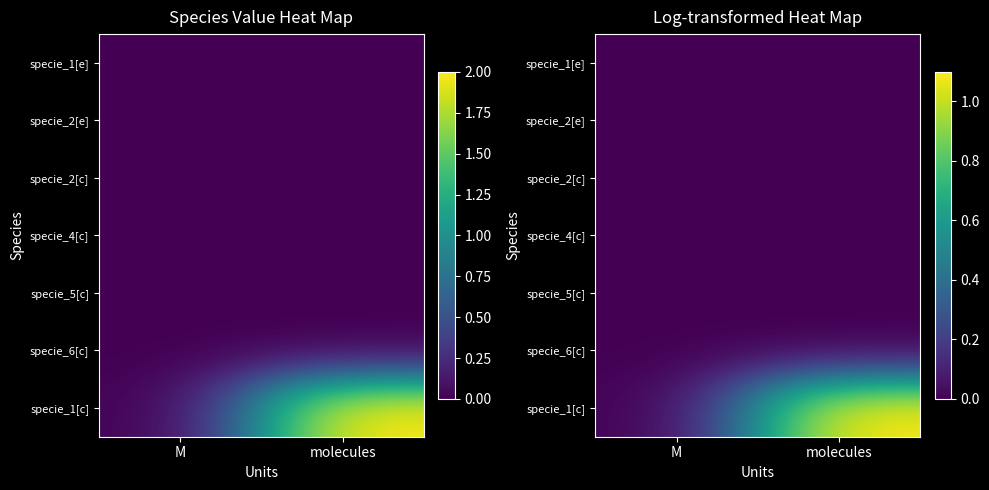

The specie_1[e] series shows 0.0 at molecules. True or false?

True